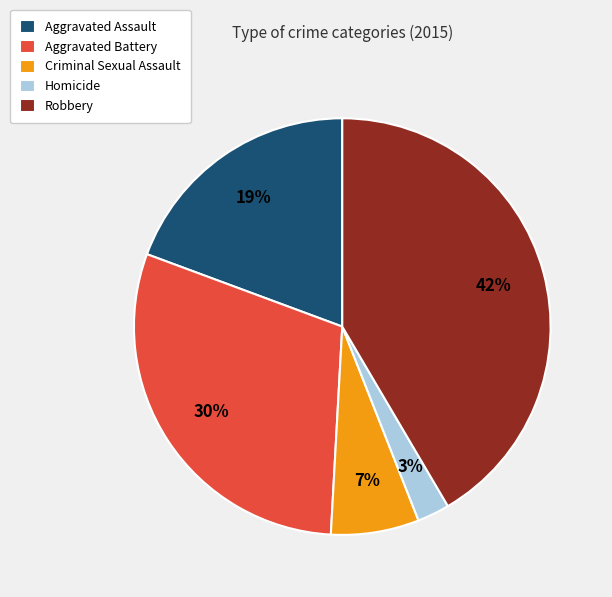

The Criminal Sexual Assault slice represents 1% of the pie. True or false?

False